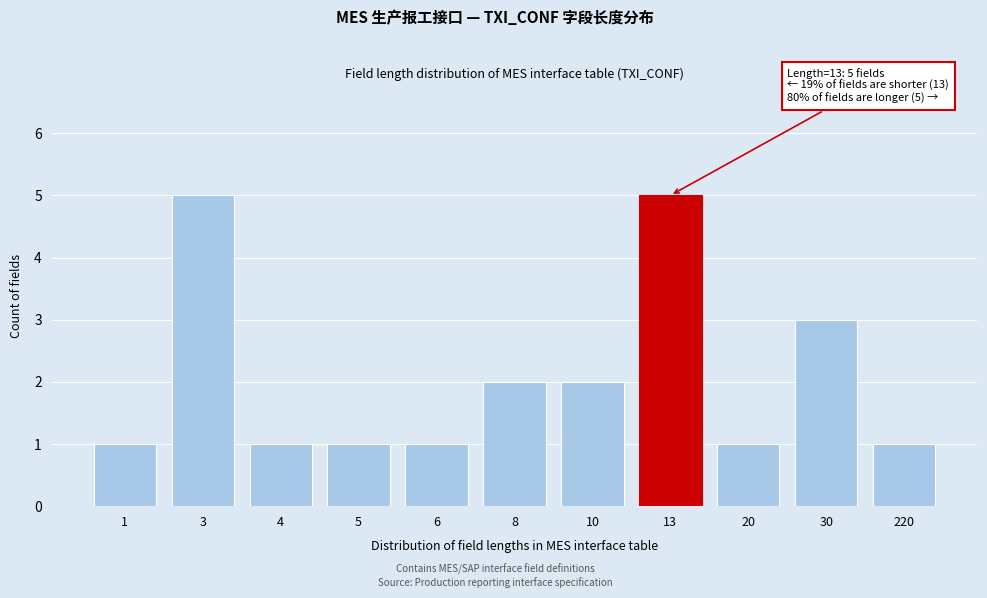

Reading left to right, what are all the values shown in this chart?

1	5	1	1	1	2	2	5	1	3	1